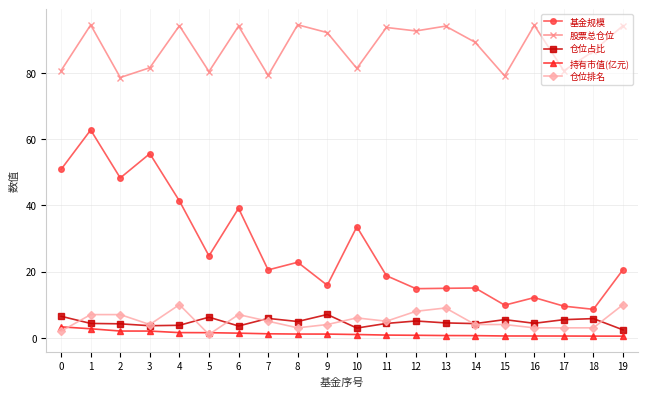

True or false: 基金规模 and 仓位排名 cross at least once.

False